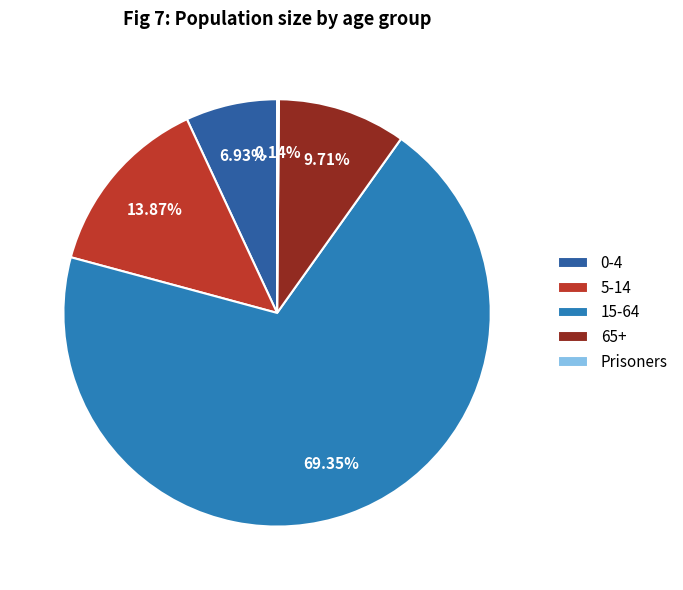

True or false: Prisoners accounts for 1% of the total.

False